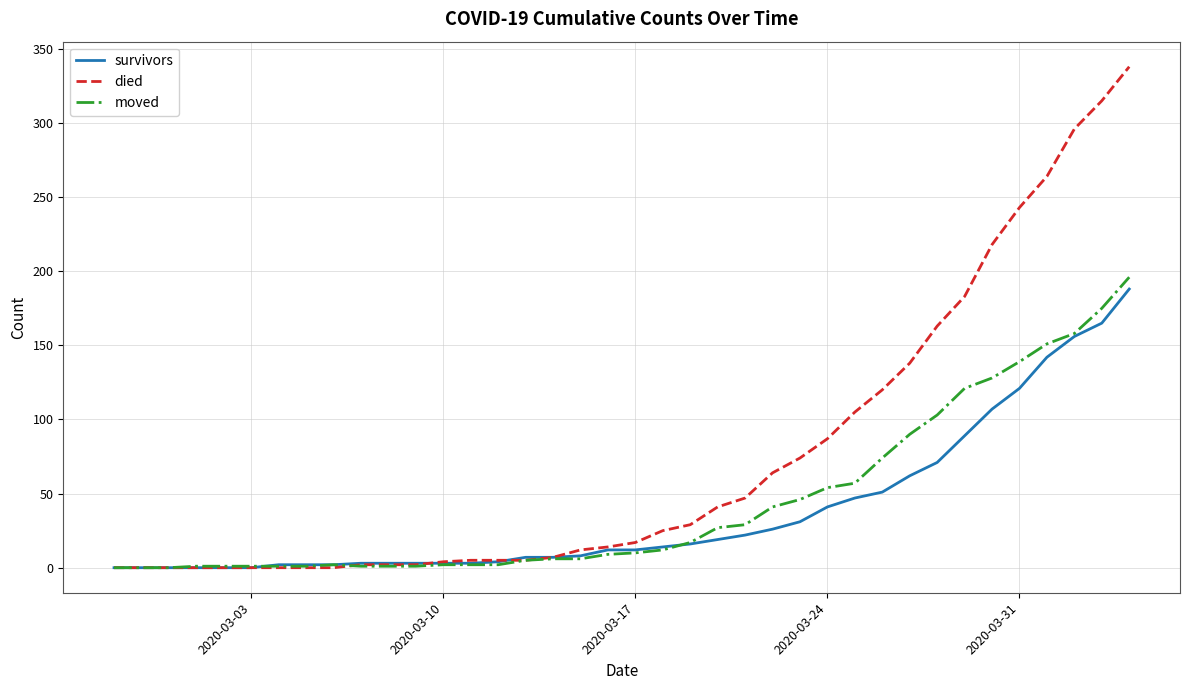

What is the maximum value for survivors?

188